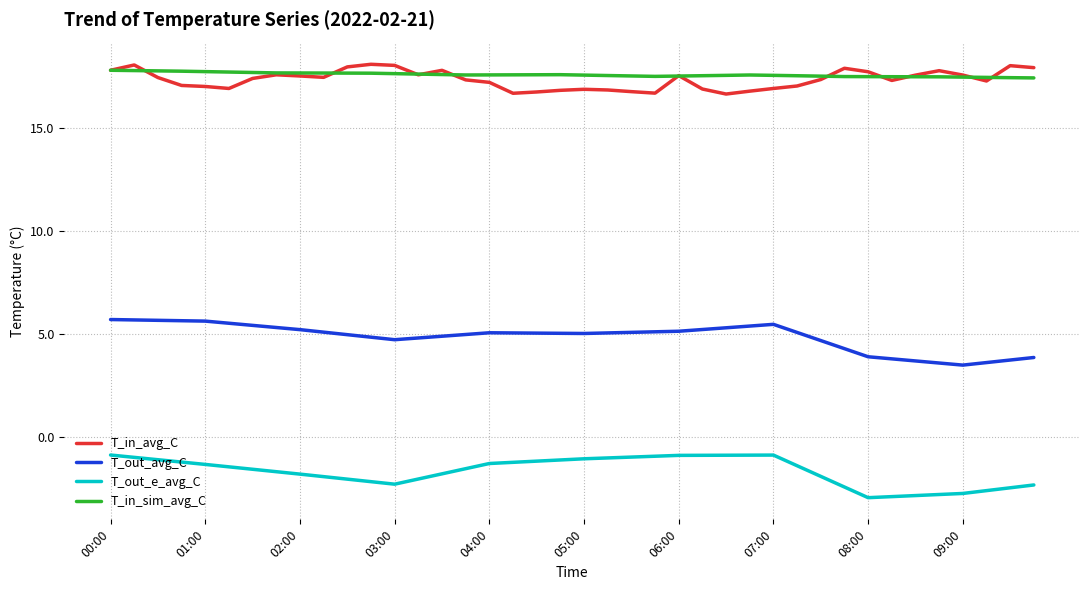

True or false: T_in_sim_avg_C and T_out_avg_C intersect in this chart.

False